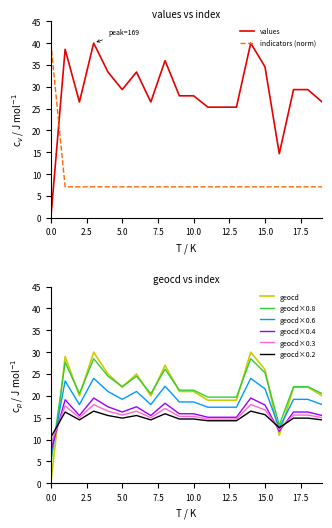

List the labels in order of geocd value, largest first.

3, 14, 1, 8, 15, 4, 6, 5, 17, 18, 9, 10, 2, 7, 19, 11, 12, 13, 16, 0